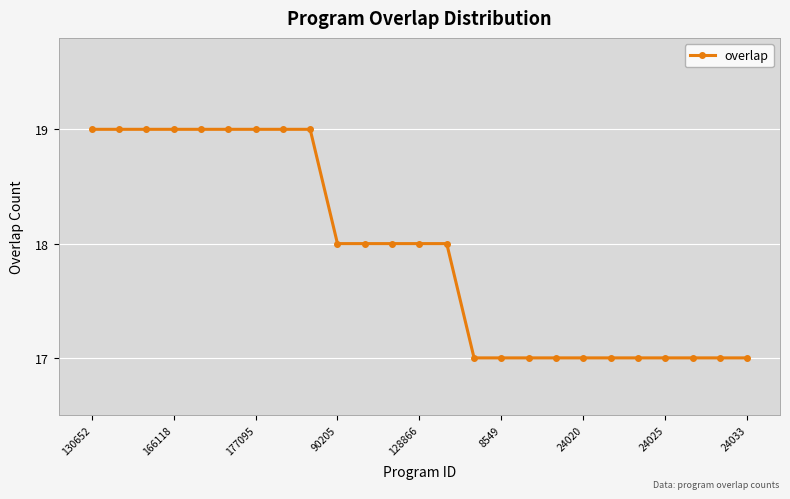

Reading left to right, extract all data points from this chart.

19	19	19	19	19	19	19	19	19	18	18	18	18	18	17	17	17	17	17	17	17	17	17	17	17